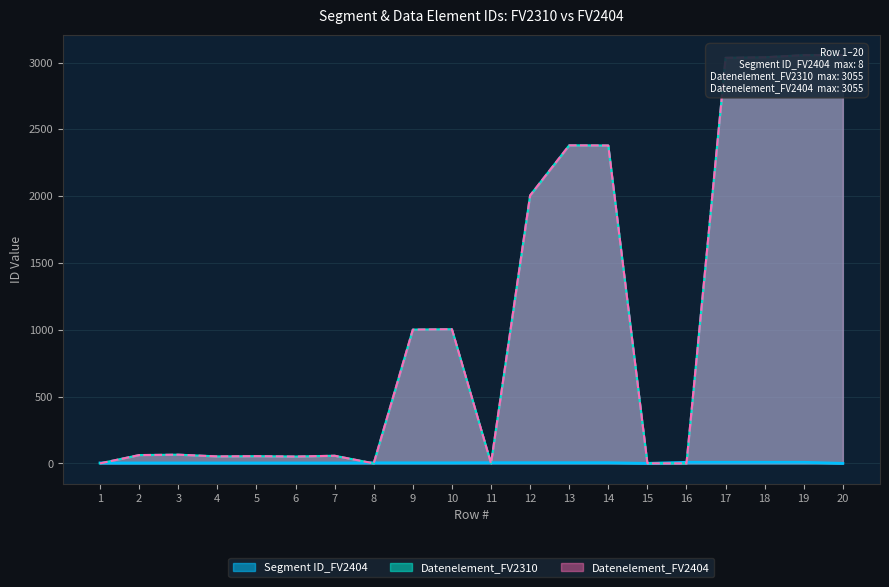

Which series has the largest range (max minus min)?

Datenelement_FV2310